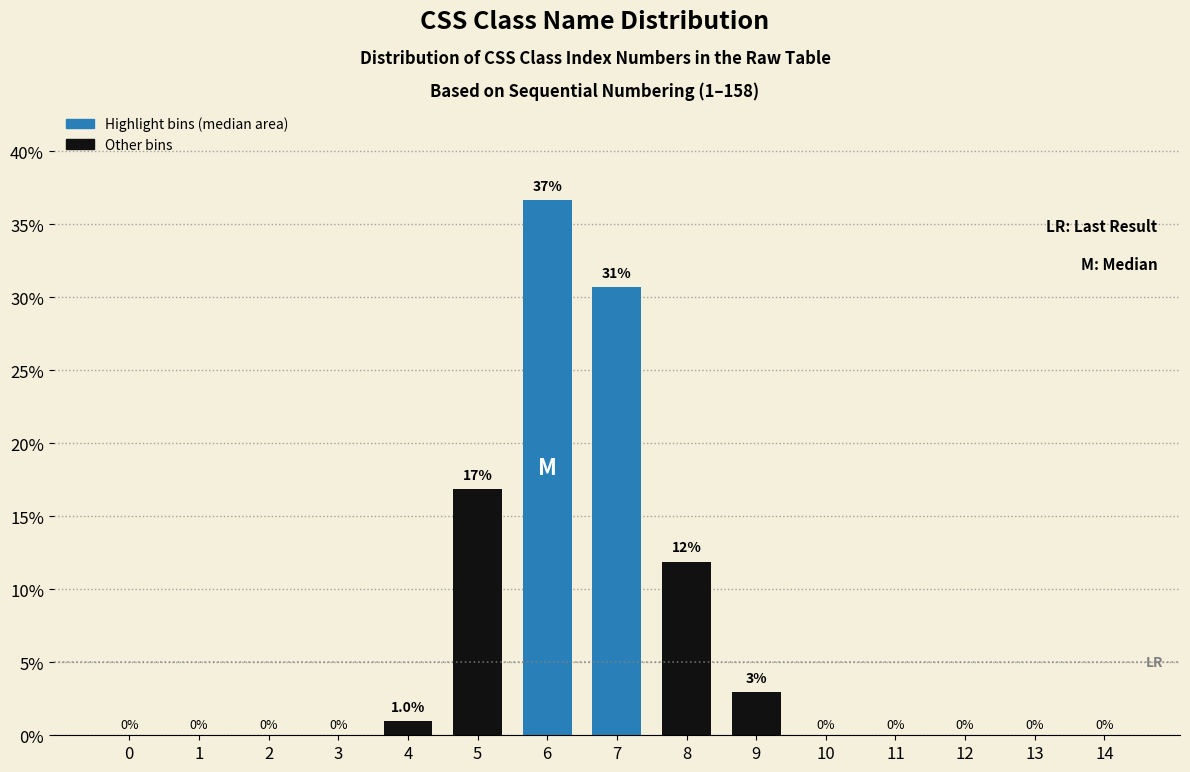

Reading left to right, extract all data points from this chart.

0=0.0	1=0.0	2=0.0	3=0.0	4=1.0	5=16.8	6=36.6	7=30.7	8=11.9	9=3.0	10=0.0	11=0.0	12=0.0	13=0.0	14=0.0